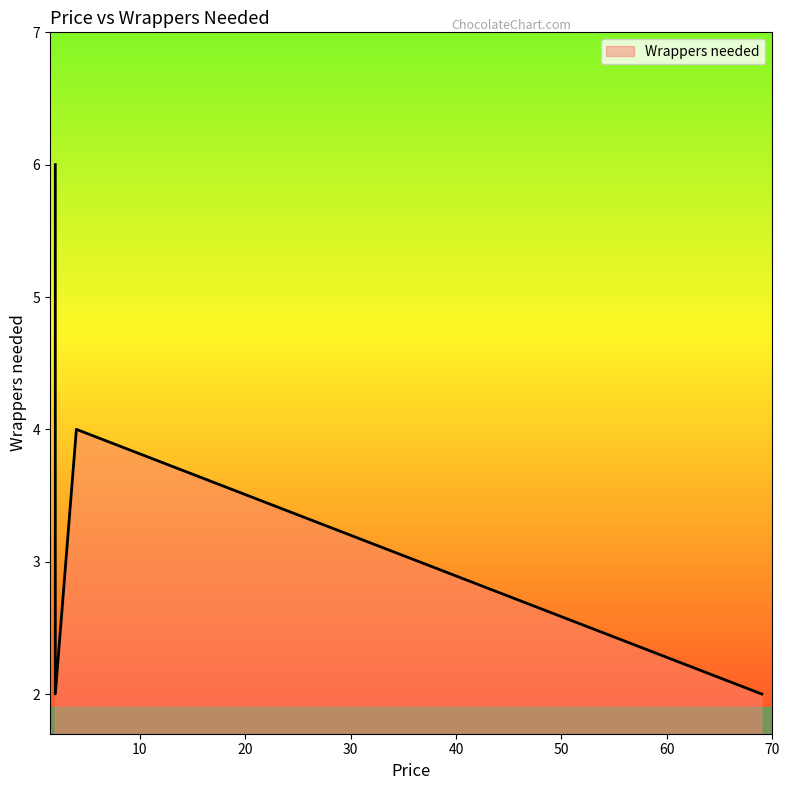

Is it true that the value at 69 is 2?

True